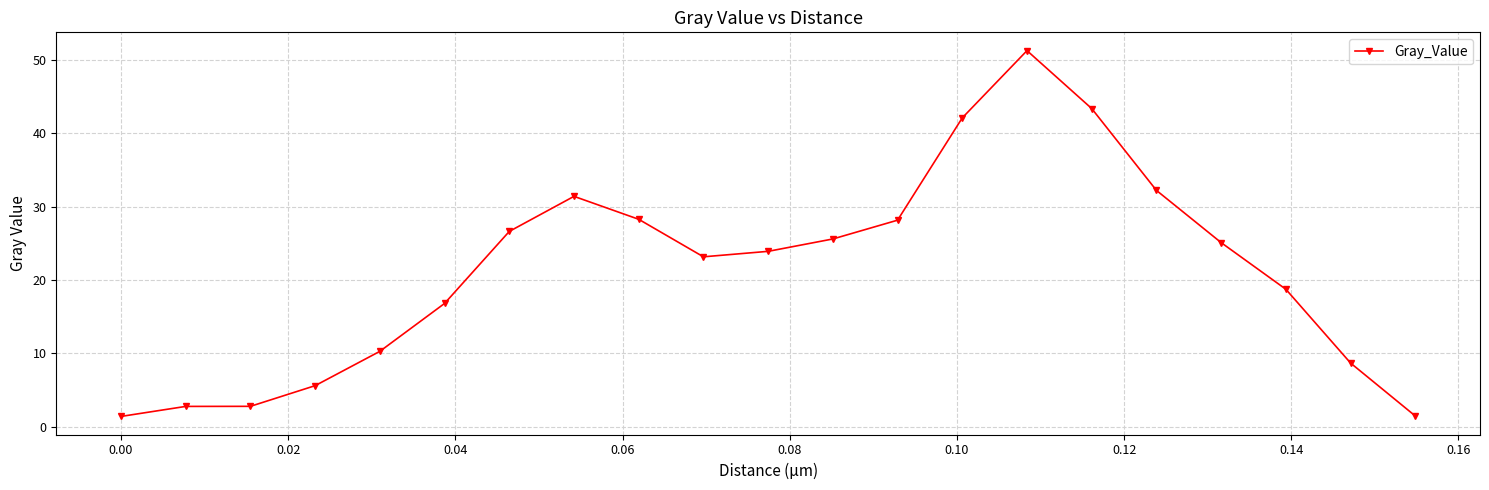

What is the value of the 21st point from the left?

1.4